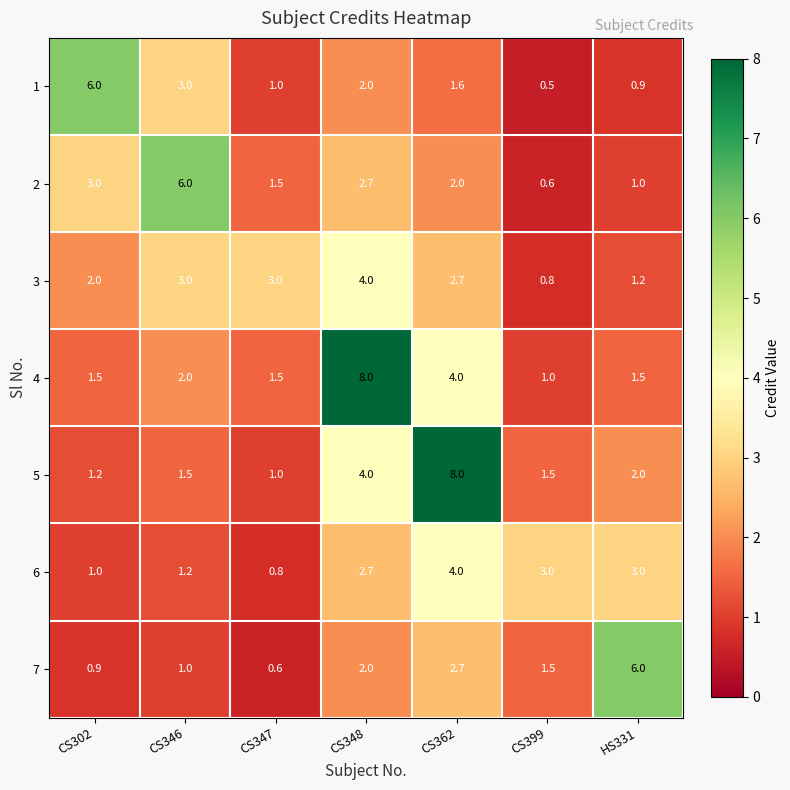

What value does the 1 series have at CS348?

2.0